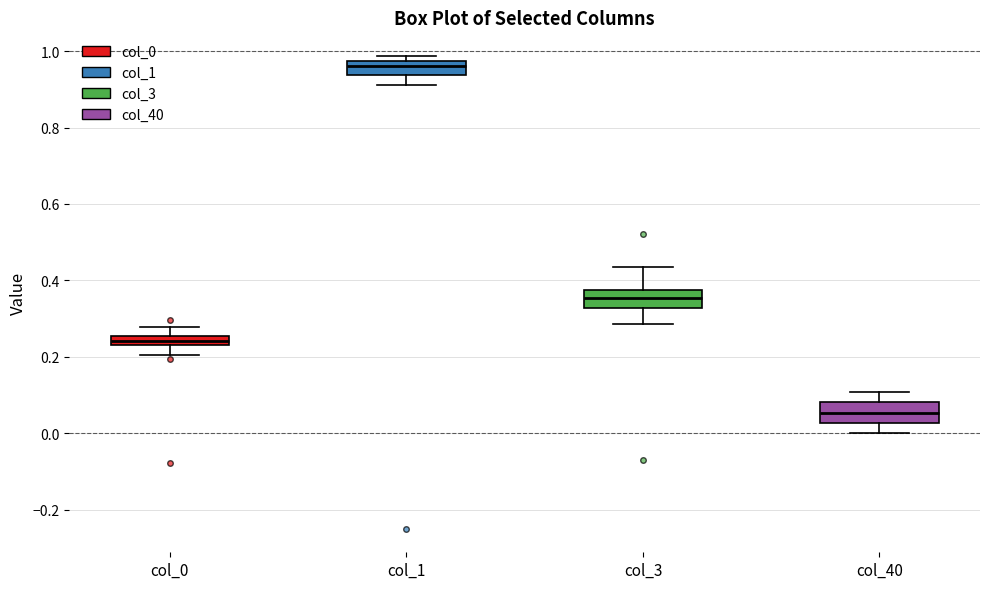

Where is the lower edge of the box for col_0 on the y-axis? The values are not printed on the chart, so give them approximately, as read against the axis.

0.24